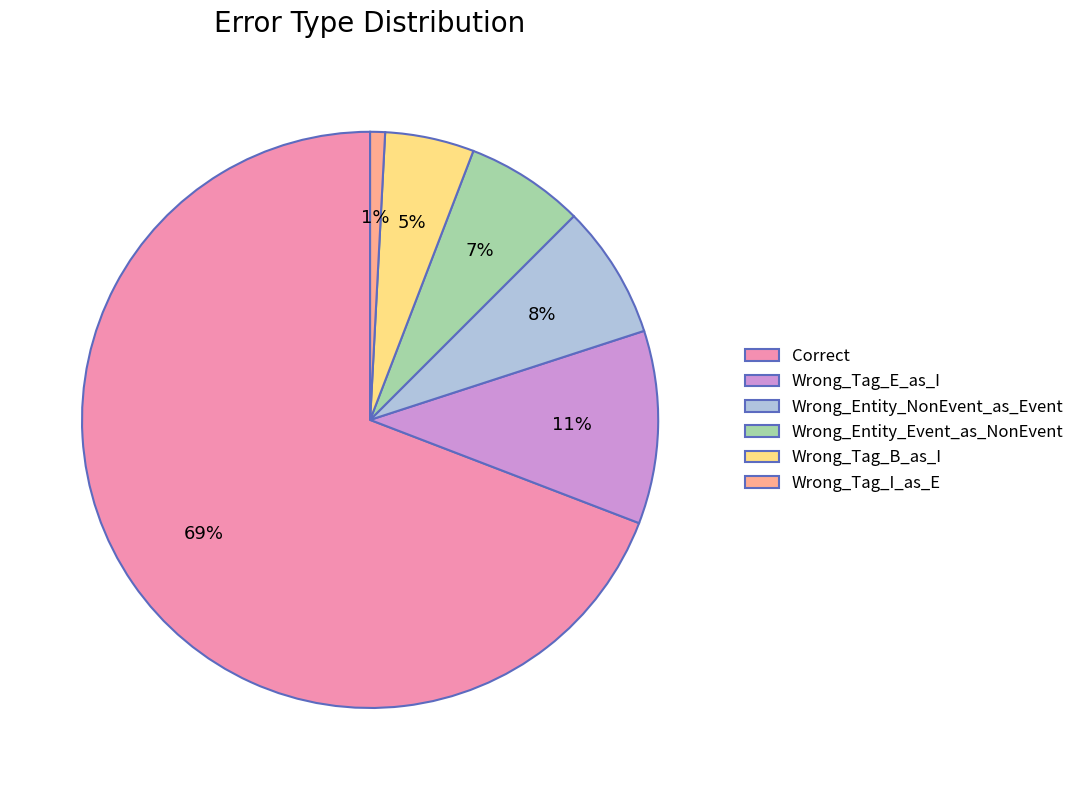

To the nearest percent, what portion does Wrong_Tag_B_as_I represent?

5%